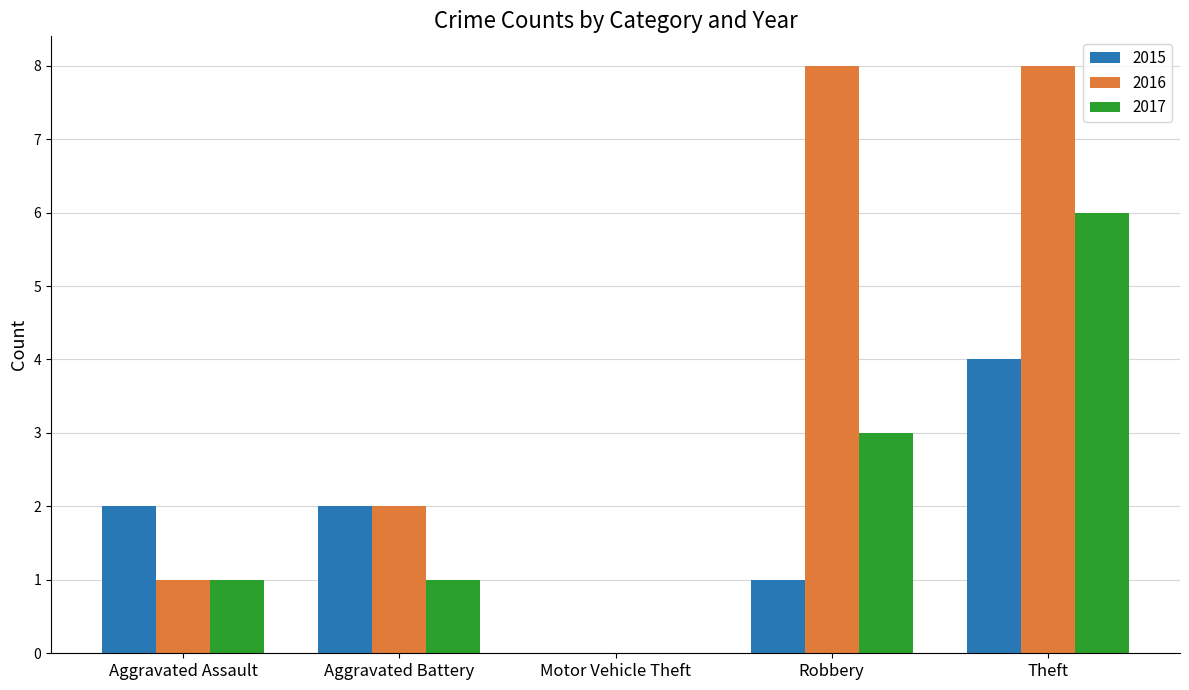

What are all the series names shown in the legend?

2015, 2016, 2017